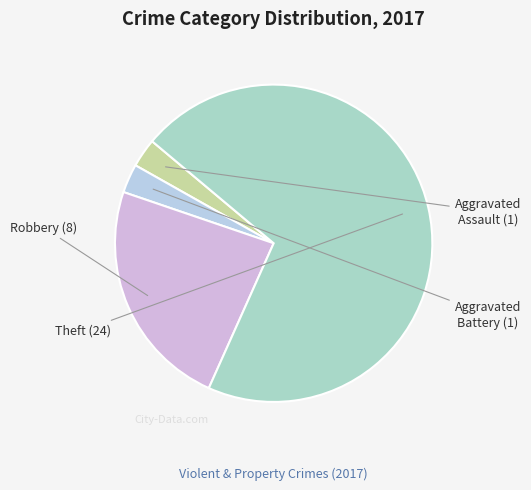

Which has a higher value, Robbery or Theft?

Theft